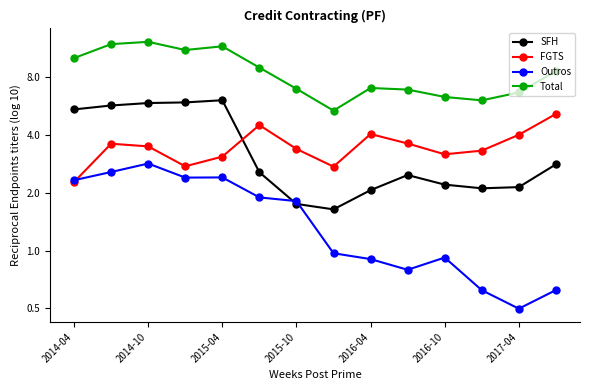

What is the total value across all series at 2016-10?

12.6